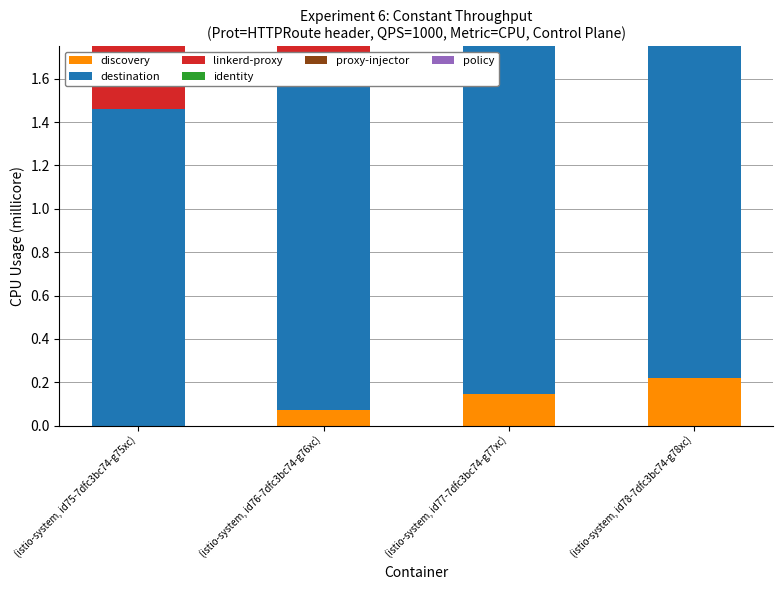

True or false: identity has a value of 0.0 at (istio-system, id75-7dfc3bc74-g75xc).

True